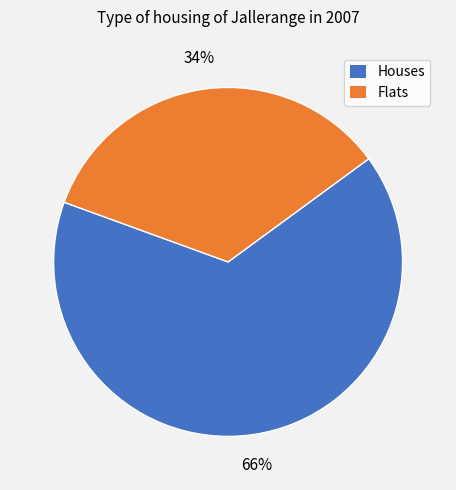

Which slice is the smallest?

Flats